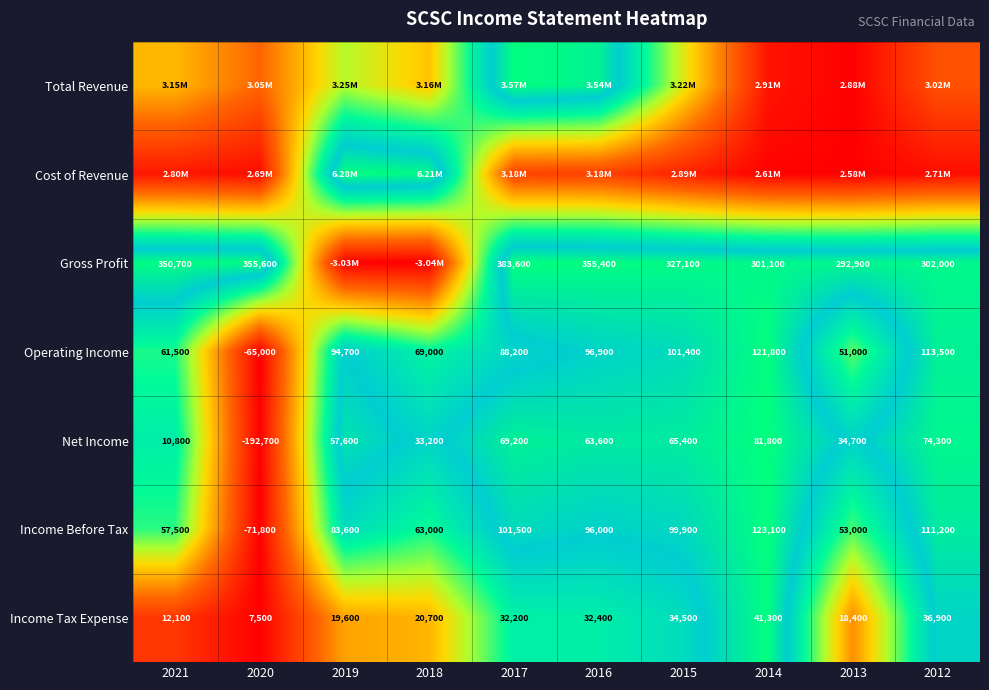

List the labels in order of Gross Profit value, largest first.

2017, 2020, 2016, 2021, 2015, 2012, 2014, 2013, 2019, 2018